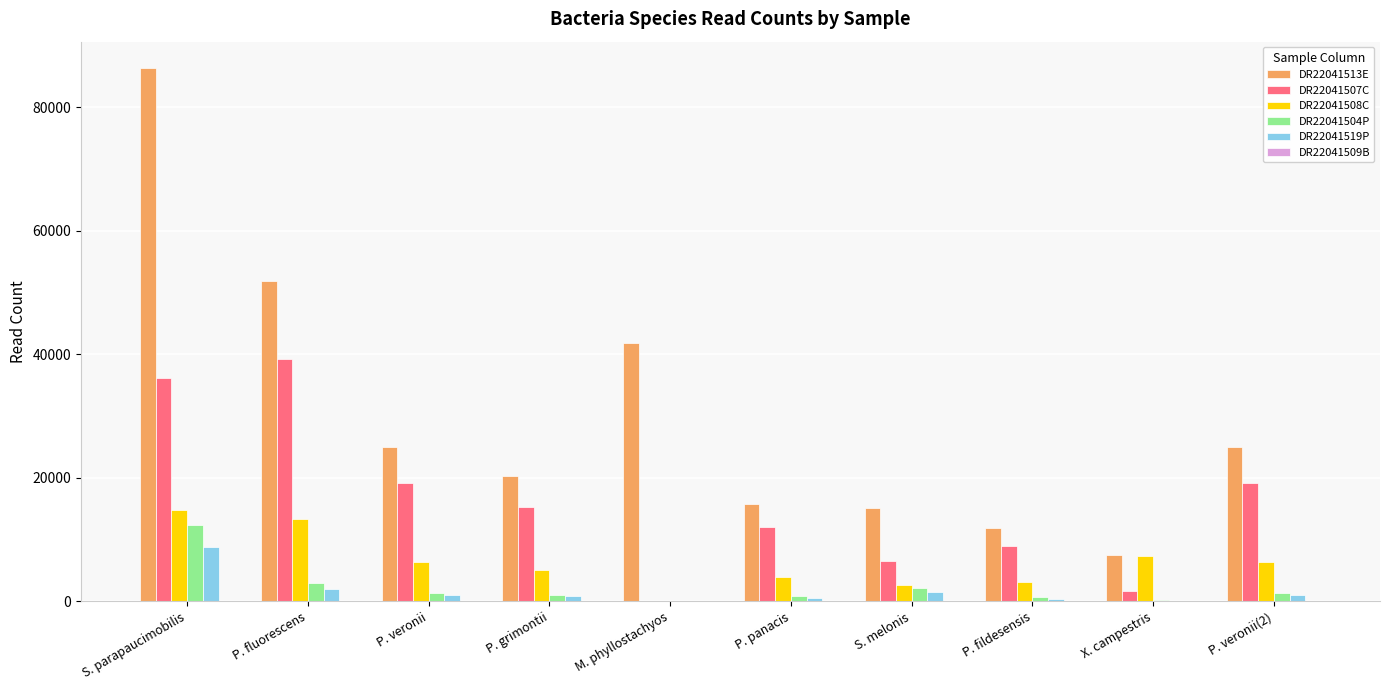

What is the sum of all DR22041508C values?

63102